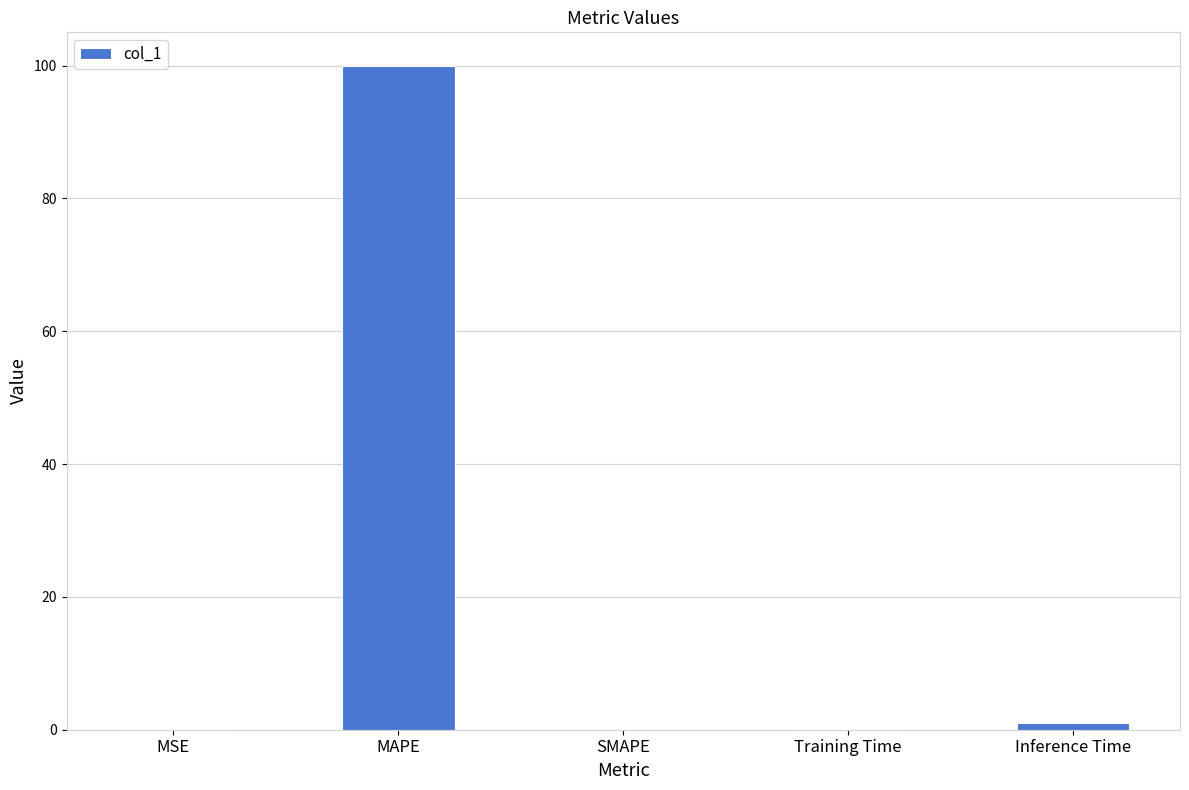

What is the average value?

20.2